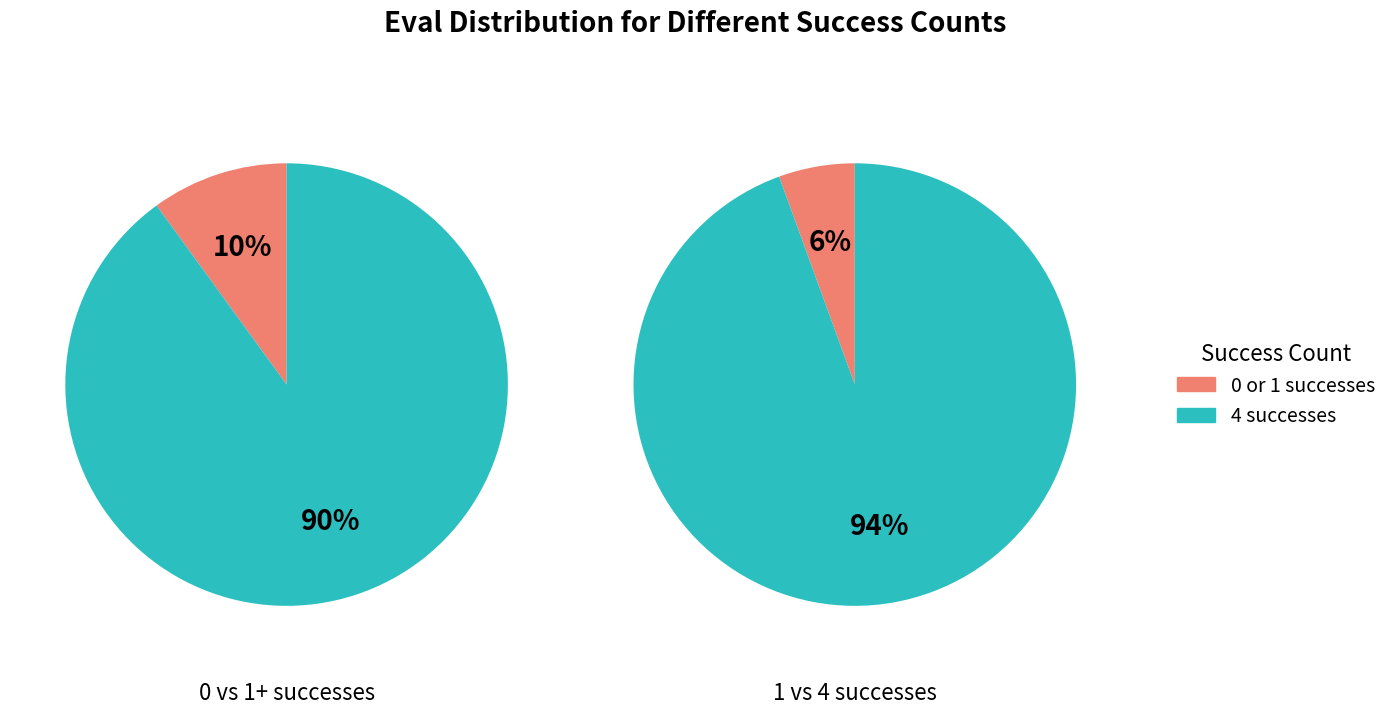

To the nearest percent, what is the difference between the largest and smallest slice percentages?

80%